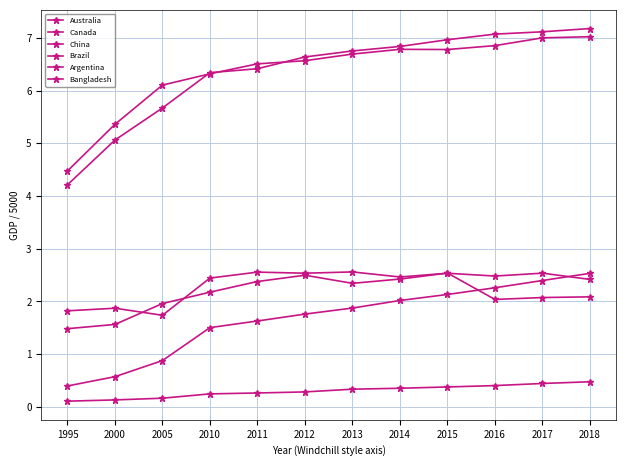

How many lines are shown in the chart?

6